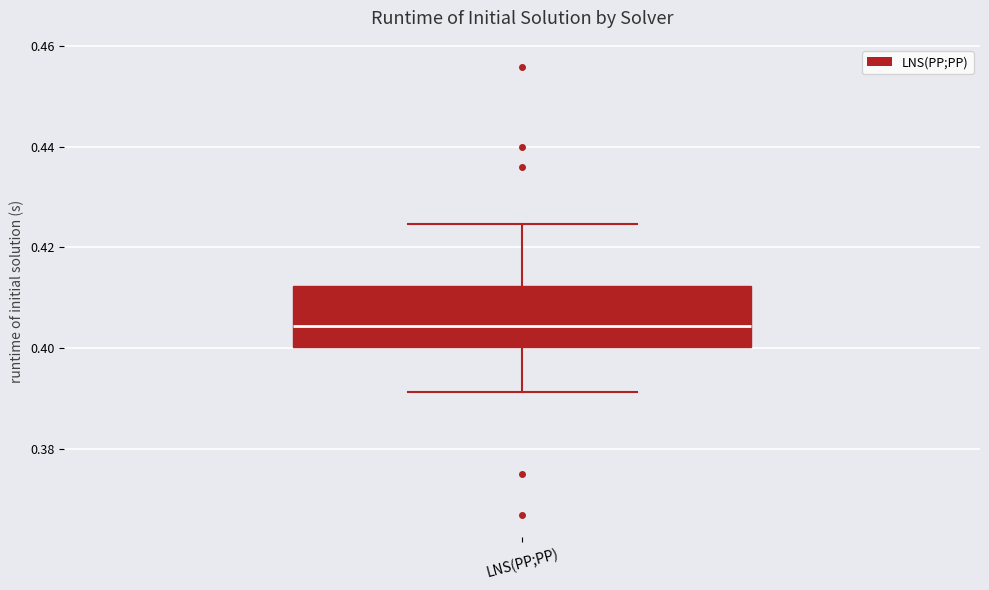

Transcribe this box plot: give where the median line is, the range the box spans, and where the two whiskers end, as read against the y-axis. The values are not printed on the chart, so give them approximately, as read against the axis.

median 0.404, box 0.400 to 0.412, whiskers 0.392 to 0.424